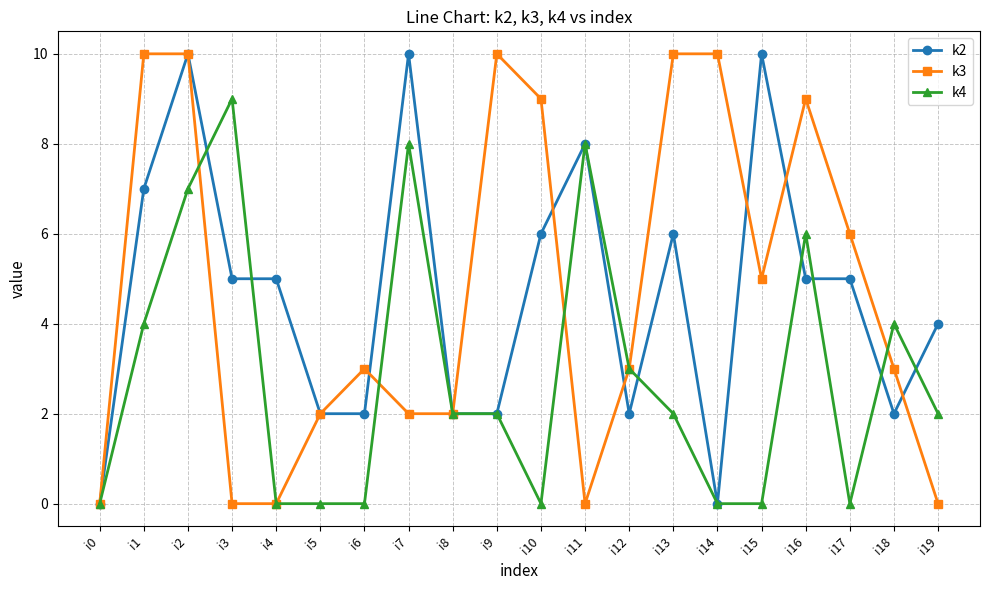

True or false: k2 and k3 cross at least once.

True